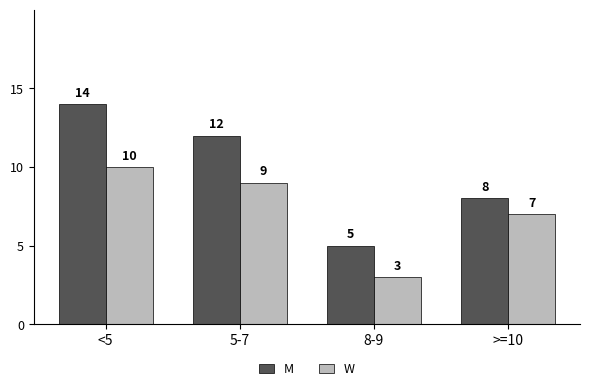

The value of M at 8-9 is 3. True or false?

False